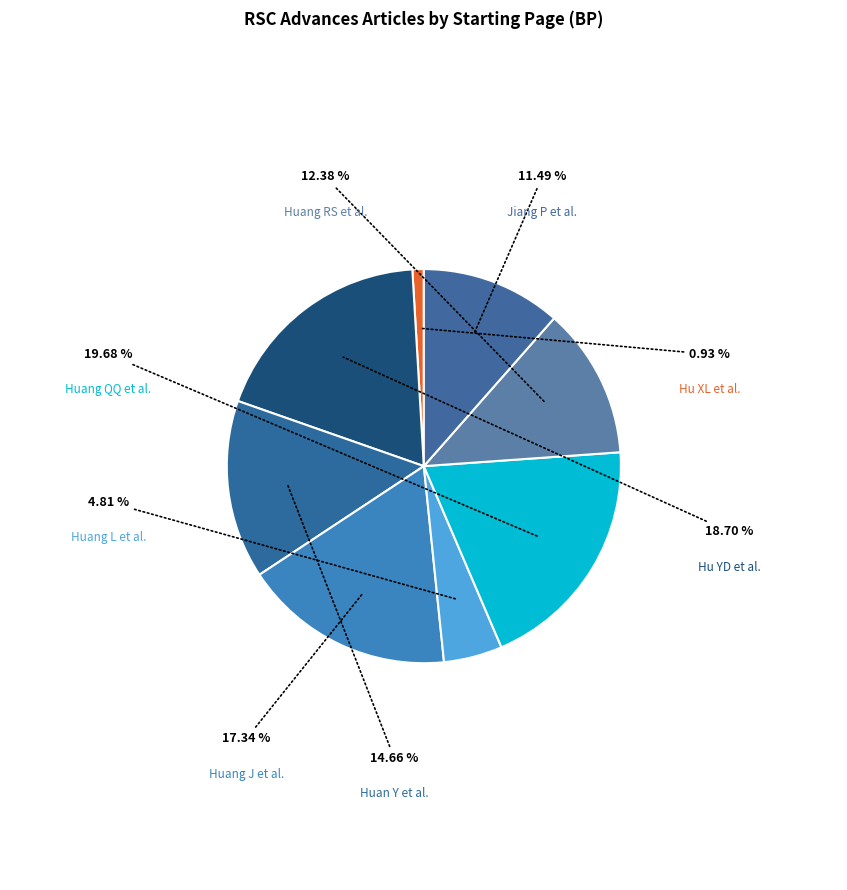

Count the number of slices in the pie.

8